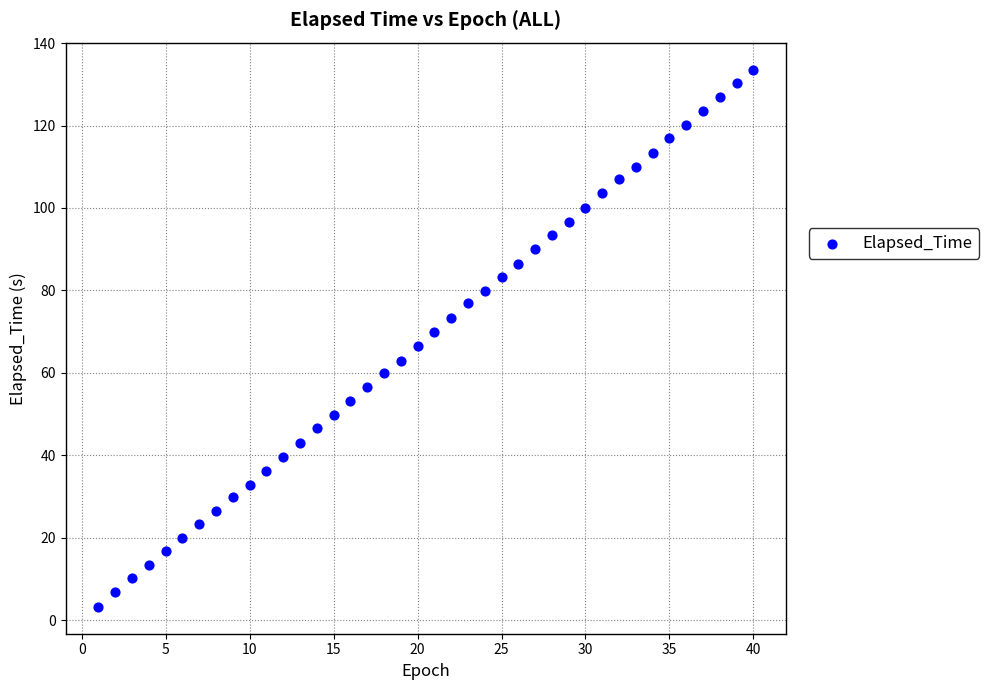

What is the range of Y values (max minus min)?

130.4